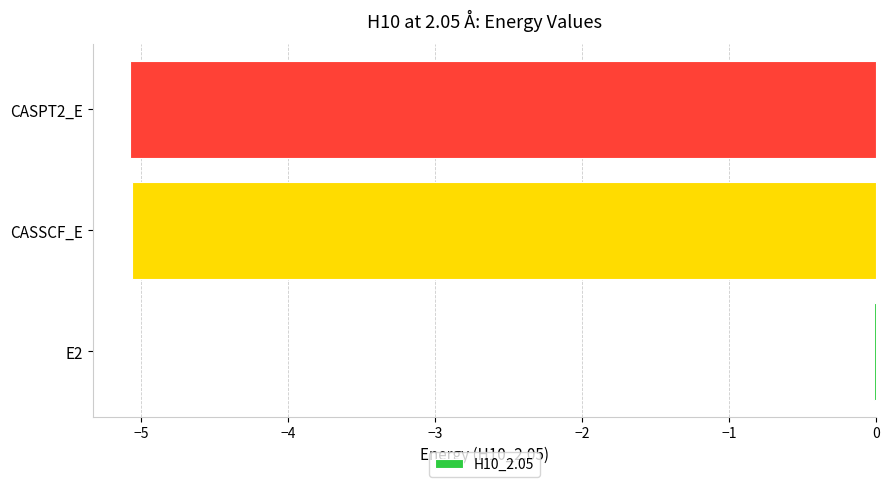

What is the sum of all values?

-10.2